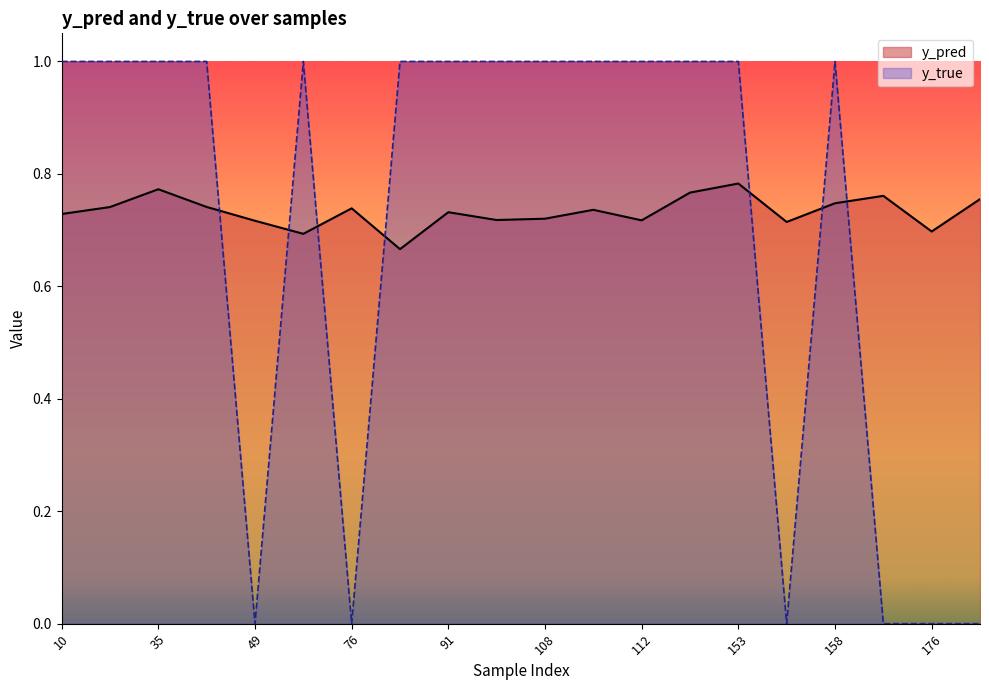

How many lines are shown in the chart?

2